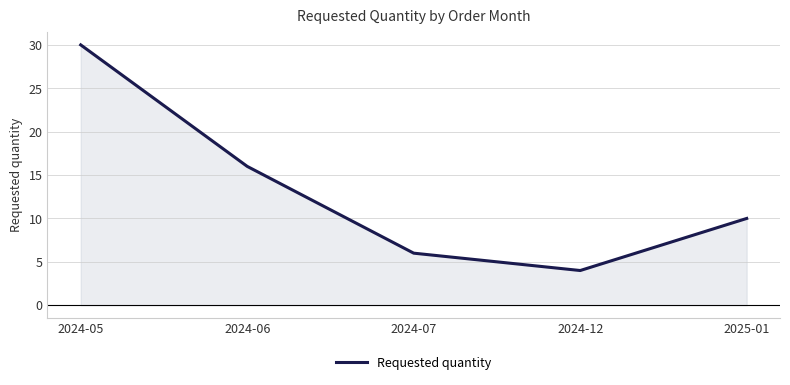

What is the minimum value shown in the chart?

4